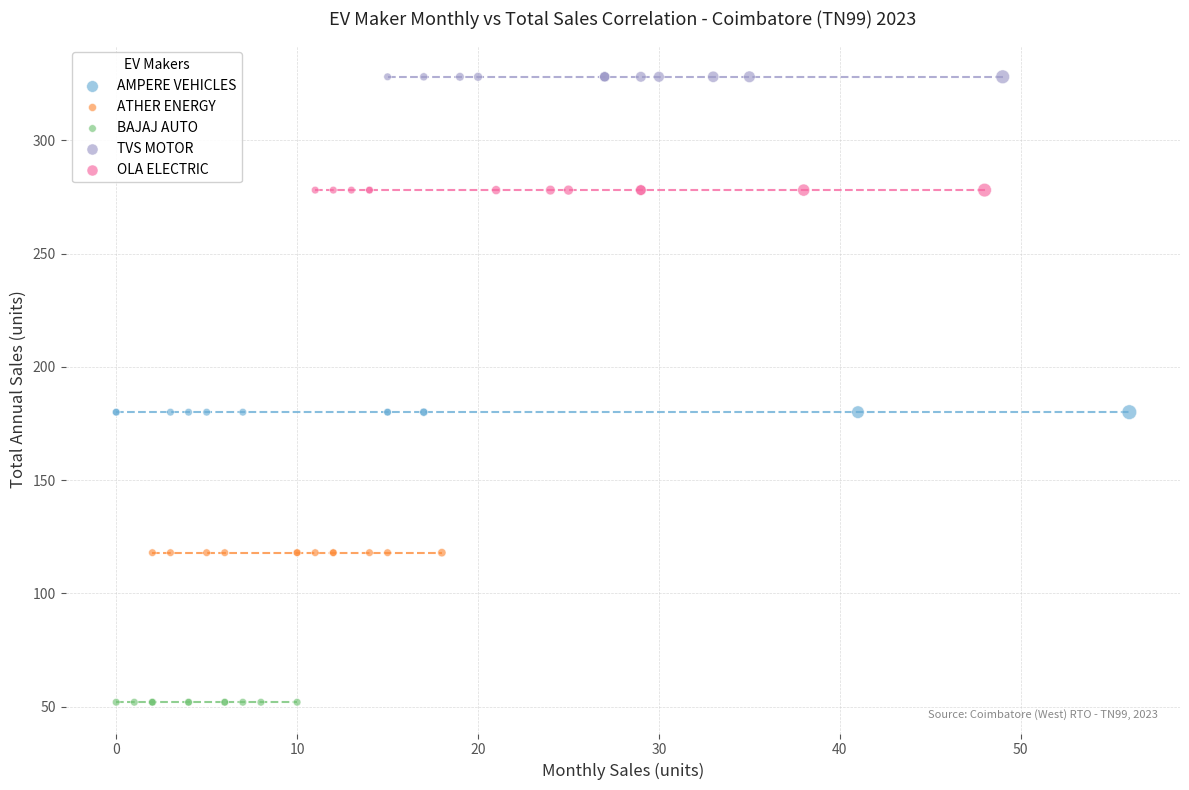

Which series contains the lowest Y value?

BAJAJ AUTO